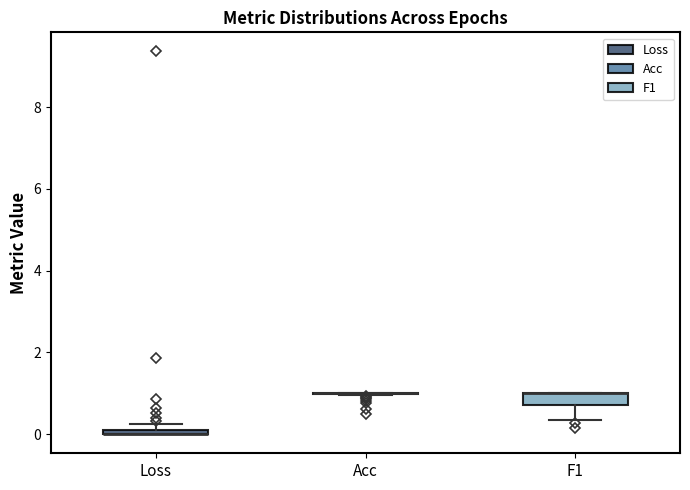

Where is the upper edge of the box for Loss on the y-axis? The values are not printed on the chart, so give them approximately, as read against the axis.

0.2